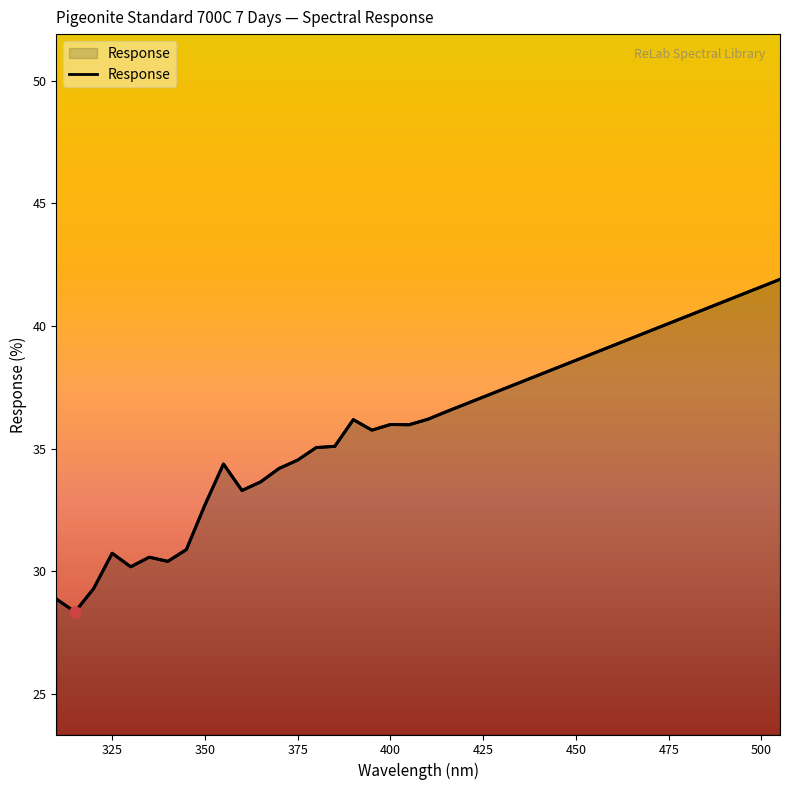

What is the average value?

35.9